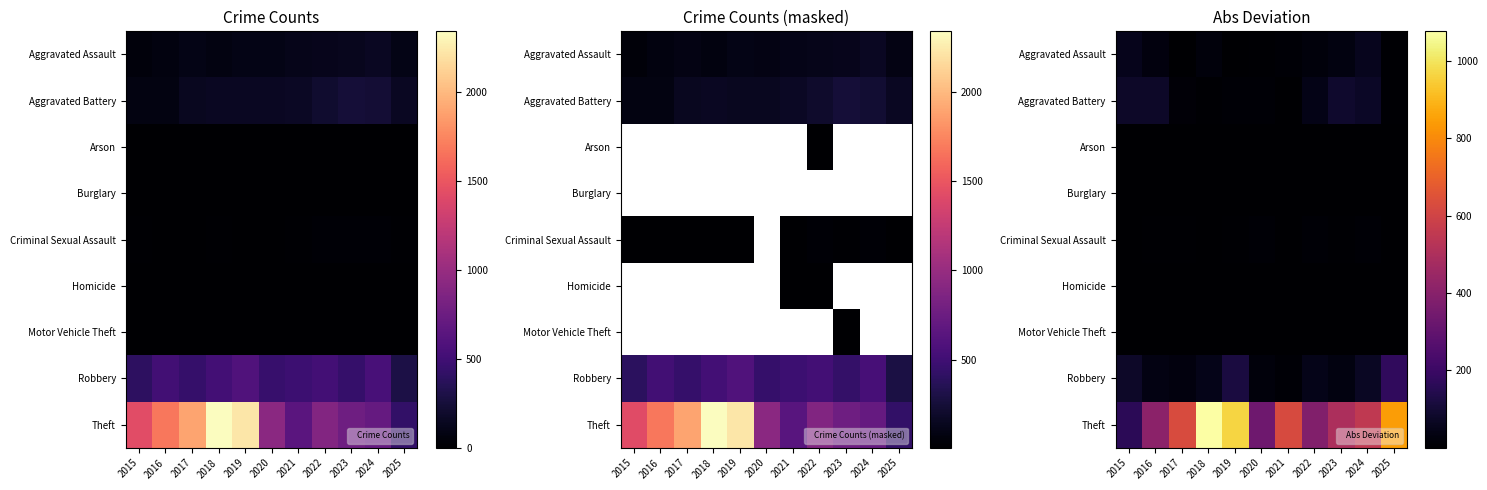

Which has a higher value, 2016 or 2017?

2016